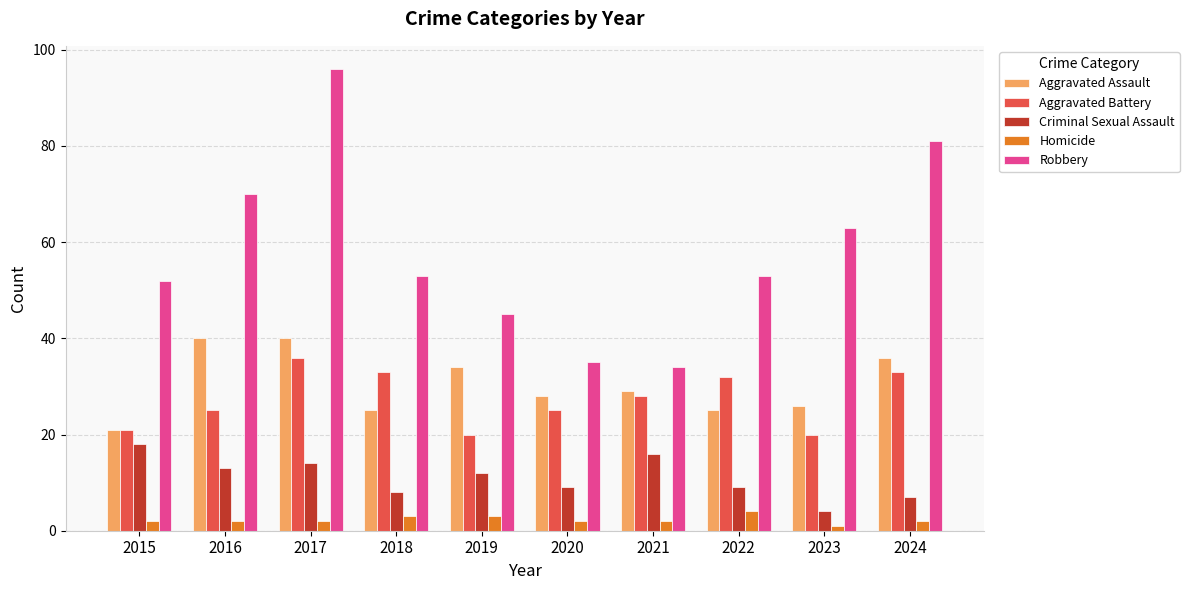

At which label does Aggravated Battery first exceed 28?

2017